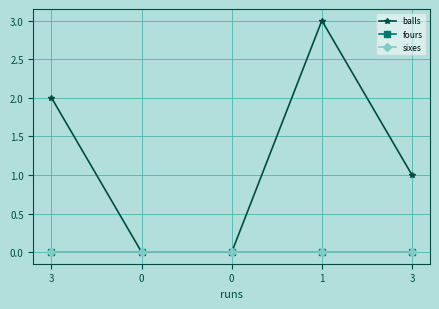

List the labels in order of fours value, largest first.

3, 0, 0, 1, 3